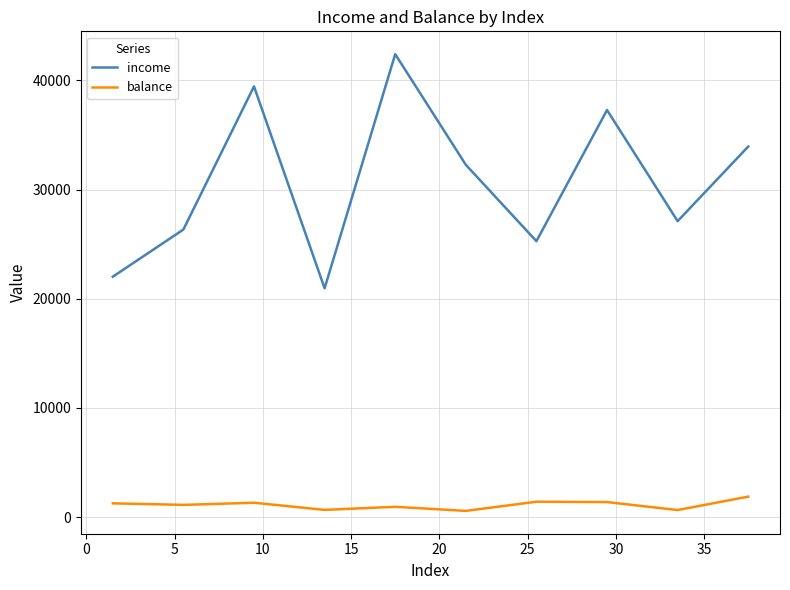

List the series in order of their overall mean, highest first.

income, balance